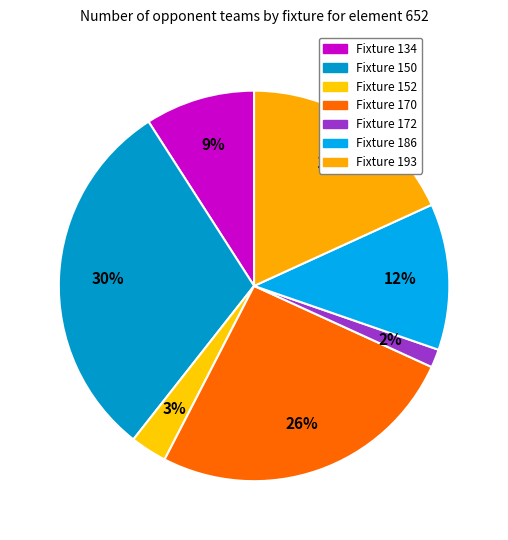

Rank the categories by value from highest to lowest.

Fixture 150, Fixture 170, Fixture 193, Fixture 186, Fixture 134, Fixture 152, Fixture 172